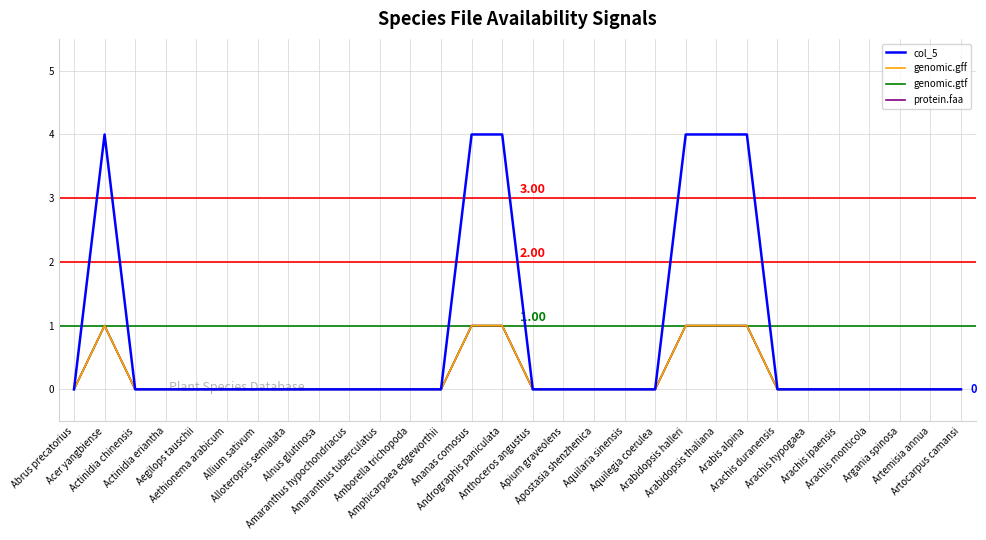

Reading right to left, what are all the values shown in this chart?

col_5: Artocarpus camansi=0	Artemisia annua=0	Argania spinosa=0	Arachis monticola=0	Arachis ipaensis=0	Arachis hypogaea=0	Arachis duranensis=0	Arabis alpina=4	Arabidopsis thaliana=4	Arabidopsis halleri=4	Aquilegia coerulea=0	Aquilaria sinensis=0	Apostasia shenzhenica=0	Apium graveolens=0	Anthoceros angustus=0	Andrographis paniculata=4	Ananas comosus=4	Amphicarpaea edgeworthii=0	Amborella trichopoda=0	Amaranthus tuberculatus=0	Amaranthus hypochondriacus=0	Alnus glutinosa=0	Alloteropsis semialata=0	Allium sativum=0	Aethionema arabicum=0	Aegilops tauschii=0	Actinidia eriantha=0	Actinidia chinensis=0	Acer yangbiense=4	Abrus precatorius=0
genomic.gff: Artocarpus camansi=0	Artemisia annua=0	Argania spinosa=0	Arachis monticola=0	Arachis ipaensis=0	Arachis hypogaea=0	Arachis duranensis=0	Arabis alpina=1	Arabidopsis thaliana=1	Arabidopsis halleri=1	Aquilegia coerulea=0	Aquilaria sinensis=0	Apostasia shenzhenica=0	Apium graveolens=0	Anthoceros angustus=0	Andrographis paniculata=1	Ananas comosus=1	Amphicarpaea edgeworthii=0	Amborella trichopoda=0	Amaranthus tuberculatus=0	Amaranthus hypochondriacus=0	Alnus glutinosa=0	Alloteropsis semialata=0	Allium sativum=0	Aethionema arabicum=0	Aegilops tauschii=0	Actinidia eriantha=0	Actinidia chinensis=0	Acer yangbiense=1	Abrus precatorius=0
genomic.gtf: Artocarpus camansi=0	Artemisia annua=0	Argania spinosa=0	Arachis monticola=0	Arachis ipaensis=0	Arachis hypogaea=0	Arachis duranensis=0	Arabis alpina=1	Arabidopsis thaliana=1	Arabidopsis halleri=1	Aquilegia coerulea=0	Aquilaria sinensis=0	Apostasia shenzhenica=0	Apium graveolens=0	Anthoceros angustus=0	Andrographis paniculata=1	Ananas comosus=1	Amphicarpaea edgeworthii=0	Amborella trichopoda=0	Amaranthus tuberculatus=0	Amaranthus hypochondriacus=0	Alnus glutinosa=0	Alloteropsis semialata=0	Allium sativum=0	Aethionema arabicum=0	Aegilops tauschii=0	Actinidia eriantha=0	Actinidia chinensis=0	Acer yangbiense=1	Abrus precatorius=0
protein.faa: Artocarpus camansi=0	Artemisia annua=0	Argania spinosa=0	Arachis monticola=0	Arachis ipaensis=0	Arachis hypogaea=0	Arachis duranensis=0	Arabis alpina=1	Arabidopsis thaliana=1	Arabidopsis halleri=1	Aquilegia coerulea=0	Aquilaria sinensis=0	Apostasia shenzhenica=0	Apium graveolens=0	Anthoceros angustus=0	Andrographis paniculata=1	Ananas comosus=1	Amphicarpaea edgeworthii=0	Amborella trichopoda=0	Amaranthus tuberculatus=0	Amaranthus hypochondriacus=0	Alnus glutinosa=0	Alloteropsis semialata=0	Allium sativum=0	Aethionema arabicum=0	Aegilops tauschii=0	Actinidia eriantha=0	Actinidia chinensis=0	Acer yangbiense=1	Abrus precatorius=0